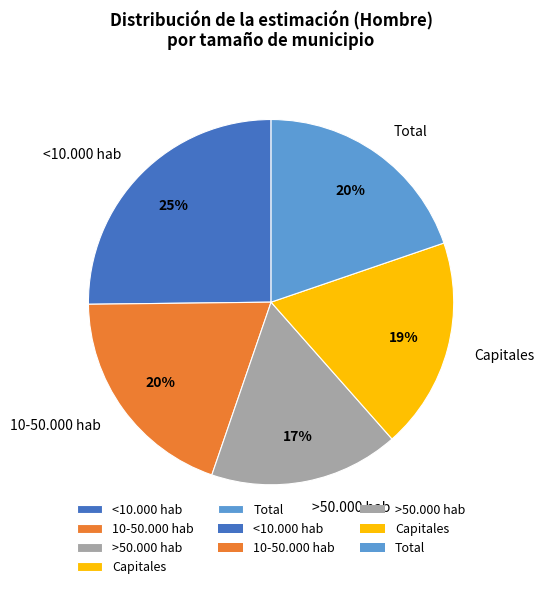

Is there a majority slice in this chart?

No